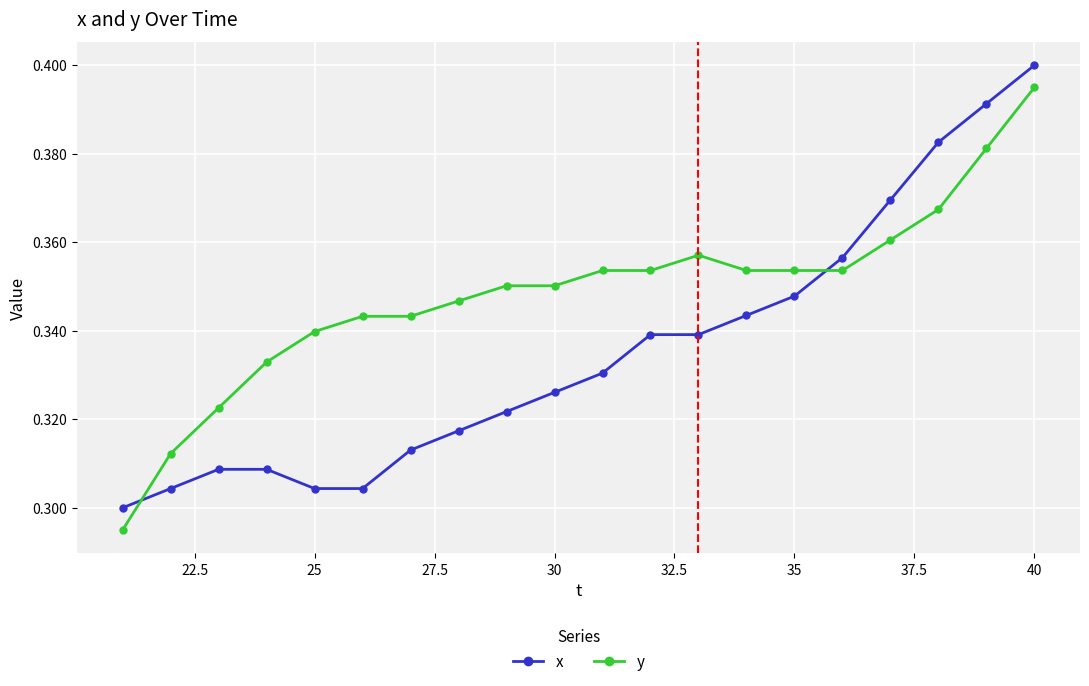

List the series in order of their overall mean, lowest first.

x, y